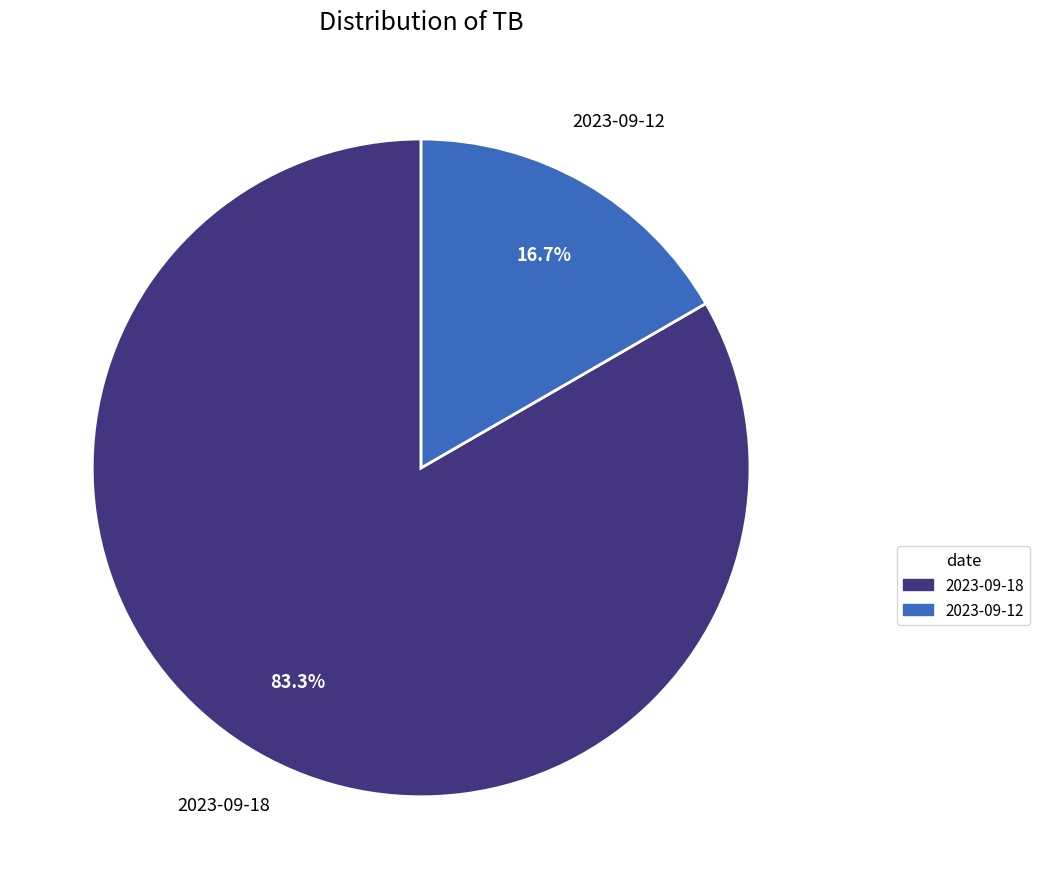

Is it true that 2023-09-18 is 83% of the pie?

True